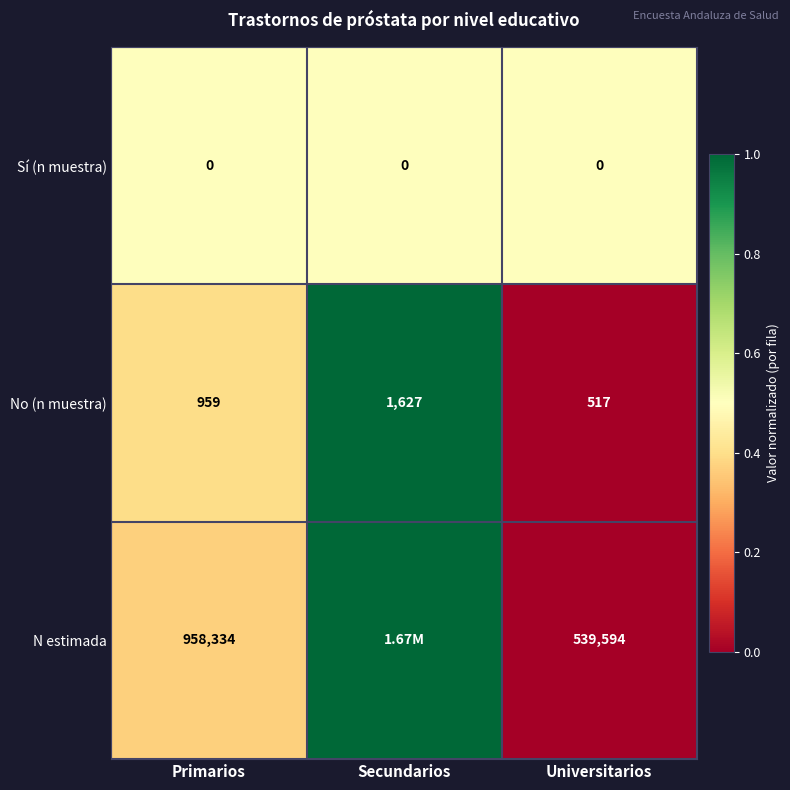

How many series are shown in this chart?

3